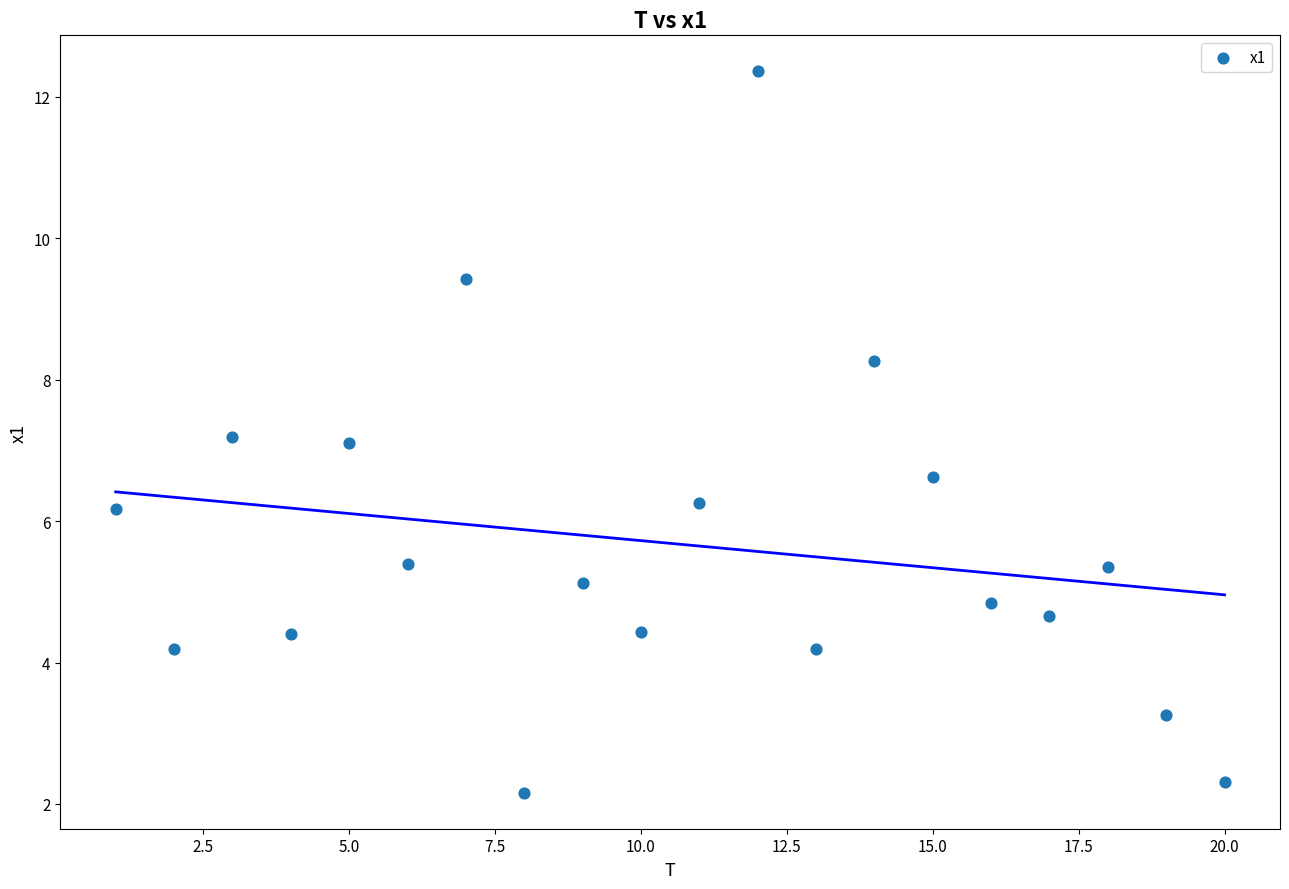

What is the range of X values (max minus min)?

19.0